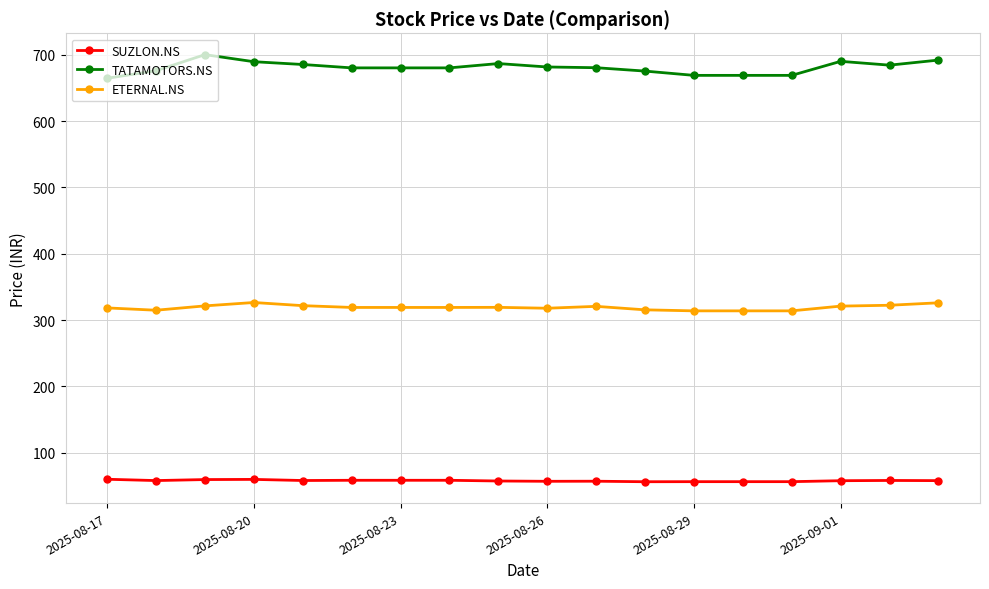

At how many categories does at least one series exceed 520?

18